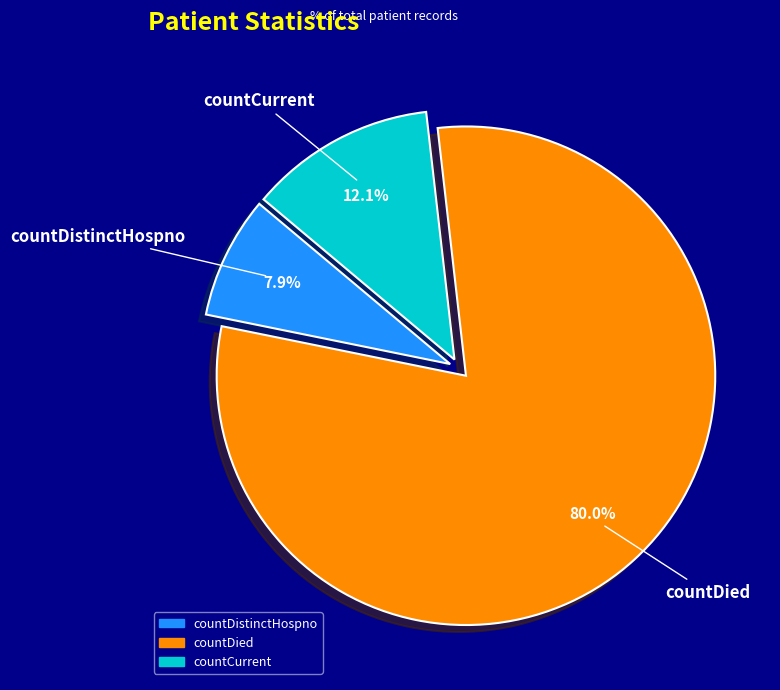

Which category has the smallest portion of the pie?

countDistinctHospno